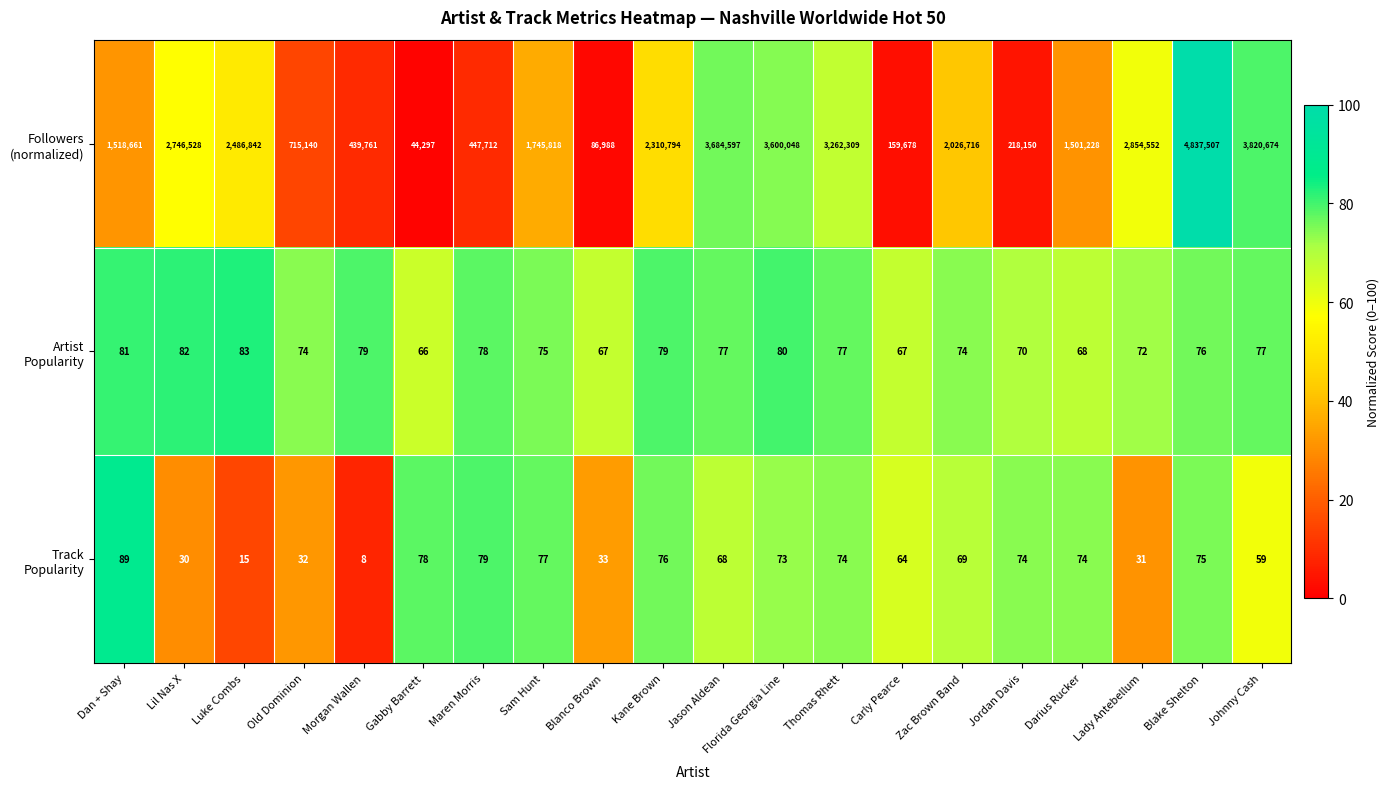

What is the difference between the highest and lowest values at Lady Antebellum?

2854521